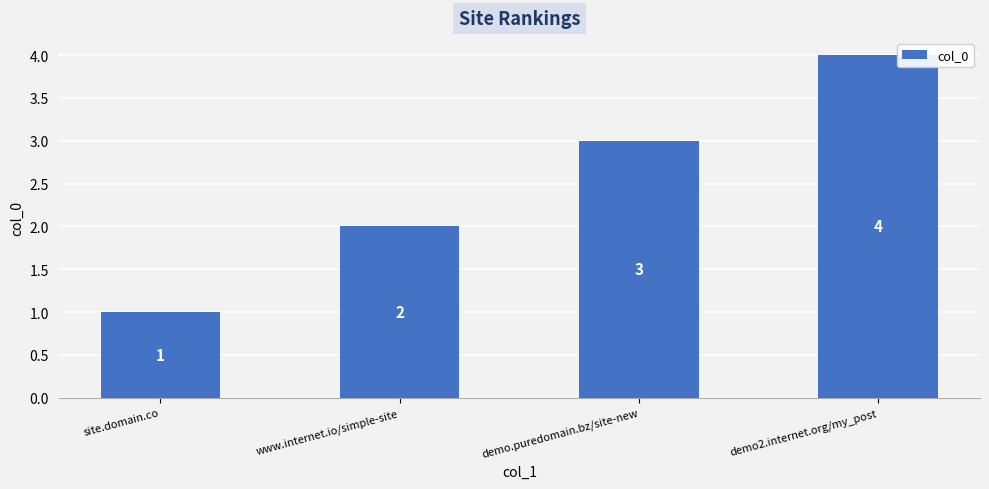

What value does the data have at demo.puredomain.bz/site-new?

3